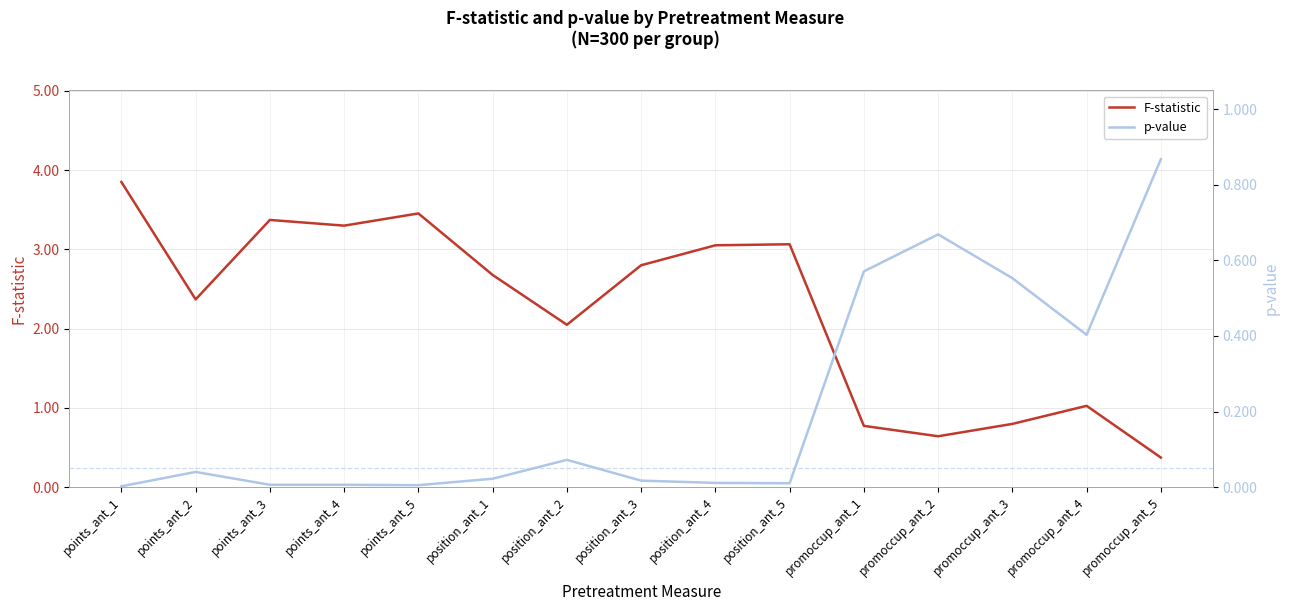

Which series has the largest range (max minus min)?

F-statistic